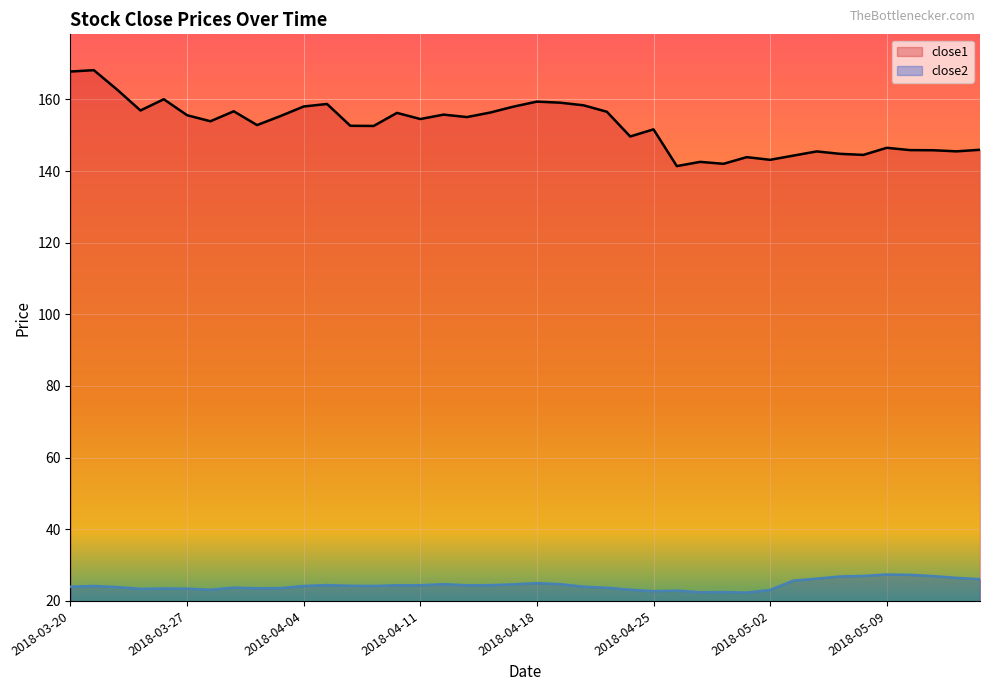

Which category has the highest value in the close2 series?

2018-05-09